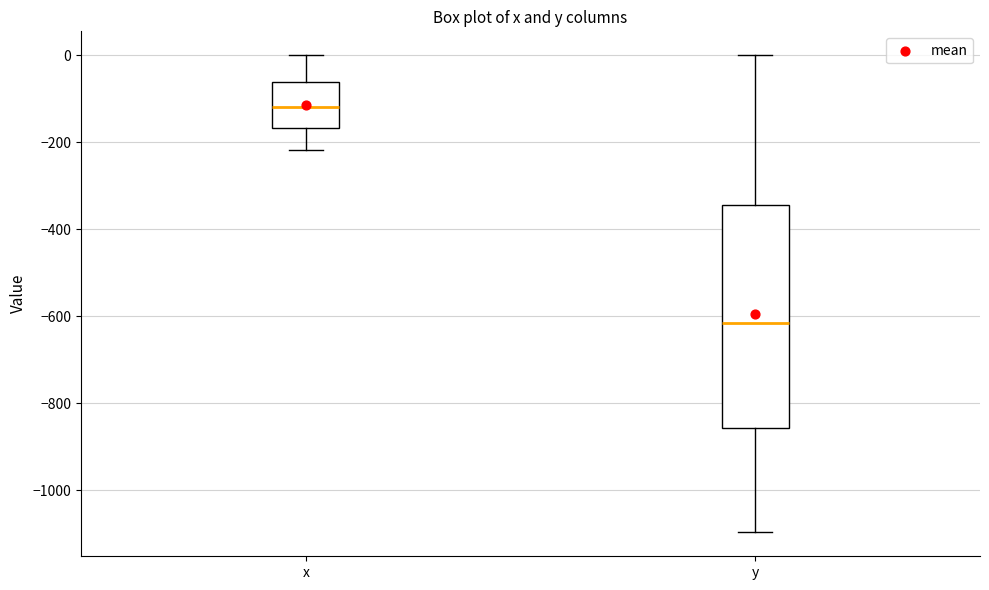

Which box has the lowest median line?

y